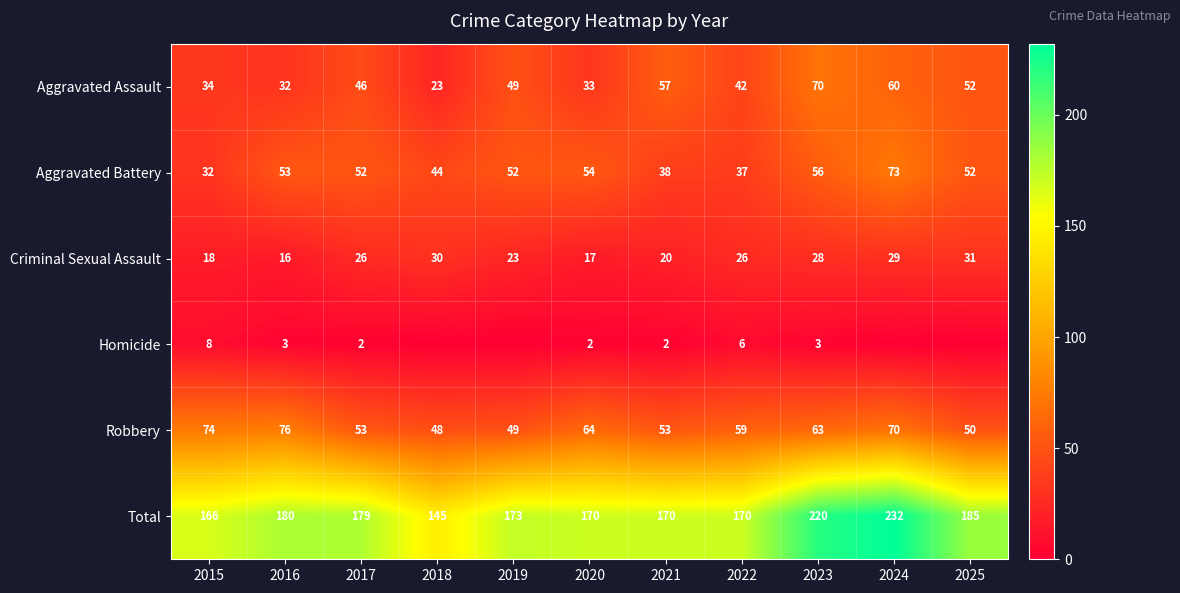

Where does the Aggravated Battery series first go above 52?

2016